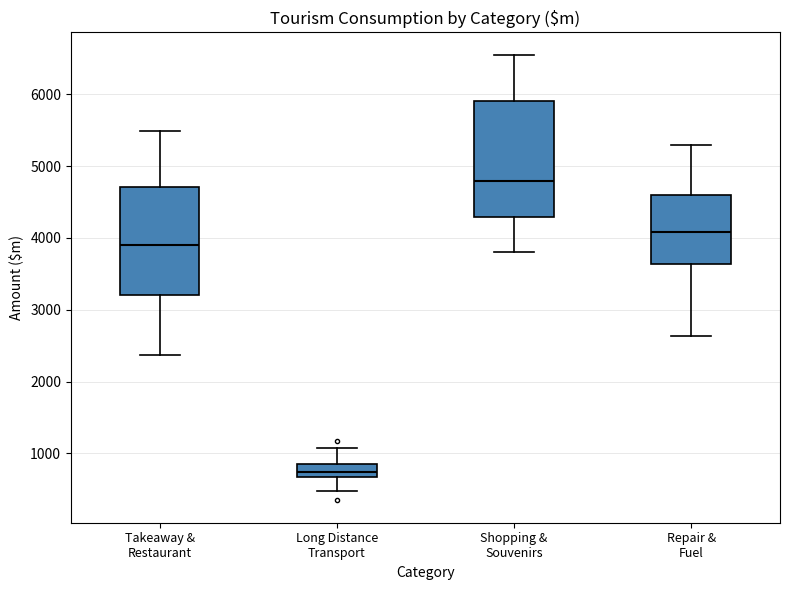

Where does the lower whisker of the box for Takeaway & Restaurant end on the y-axis? The values are not printed on the chart, so give them approximately, as read against the axis.

2400